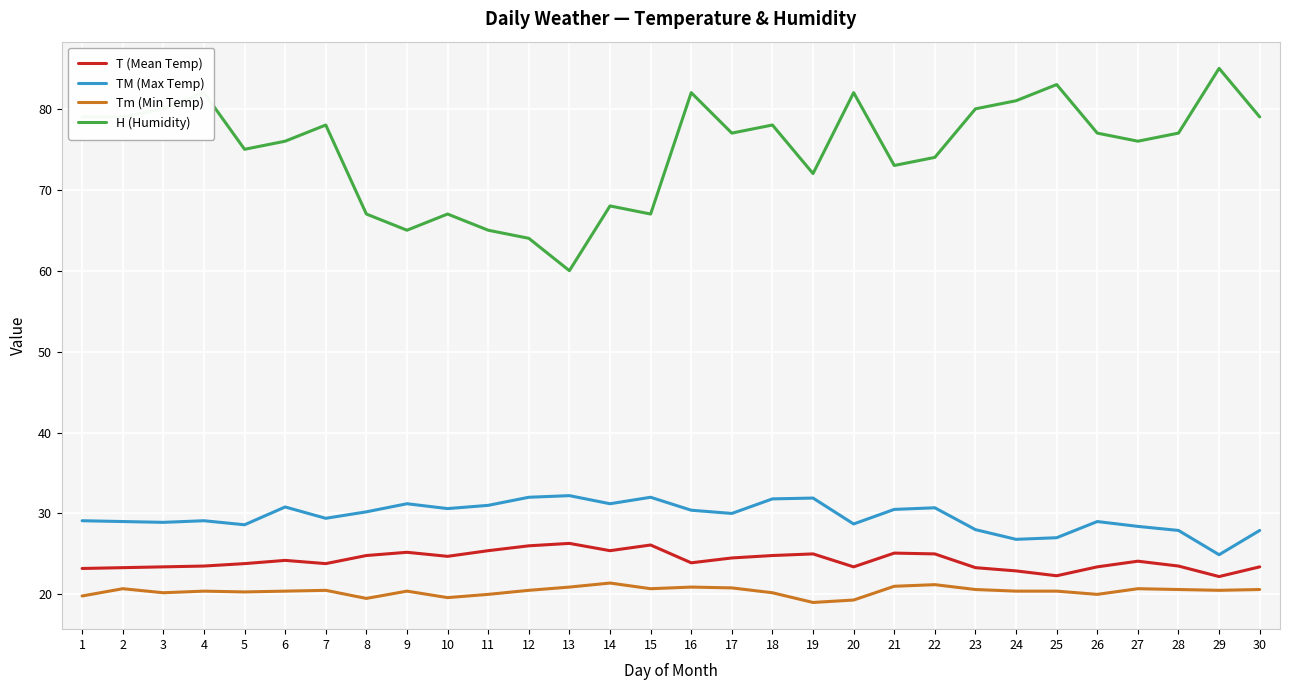

What is the difference between the highest and lowest values at 9?

44.6